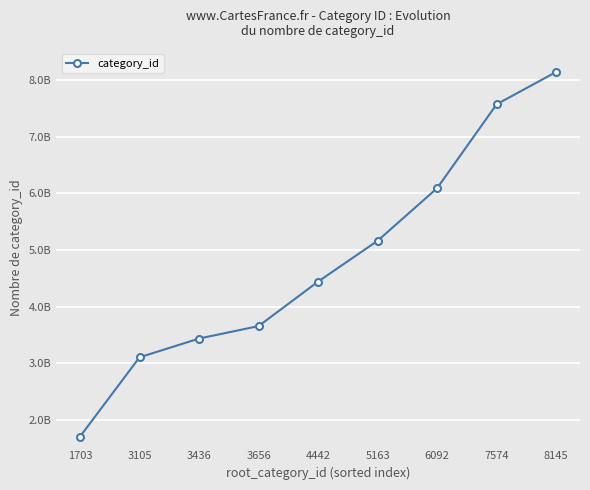

The value at 3105 is 3105087773. True or false?

True